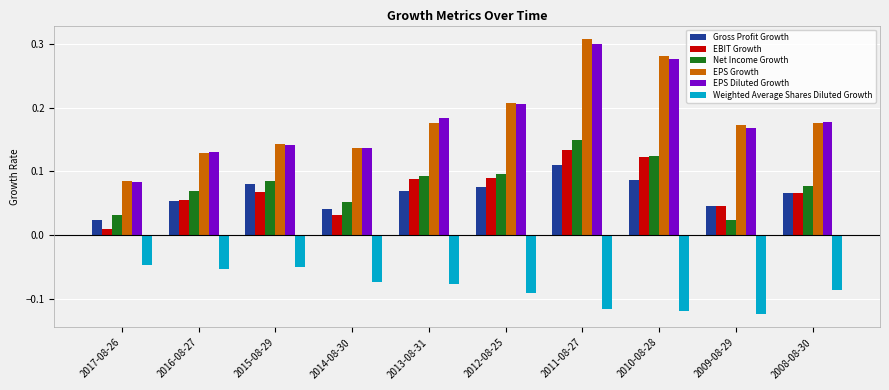

What is the sum of all EPS Growth values?

1.8